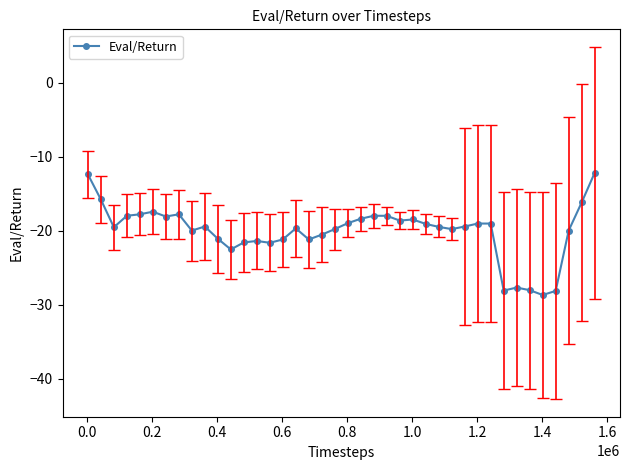

What is the average value?

-20.1